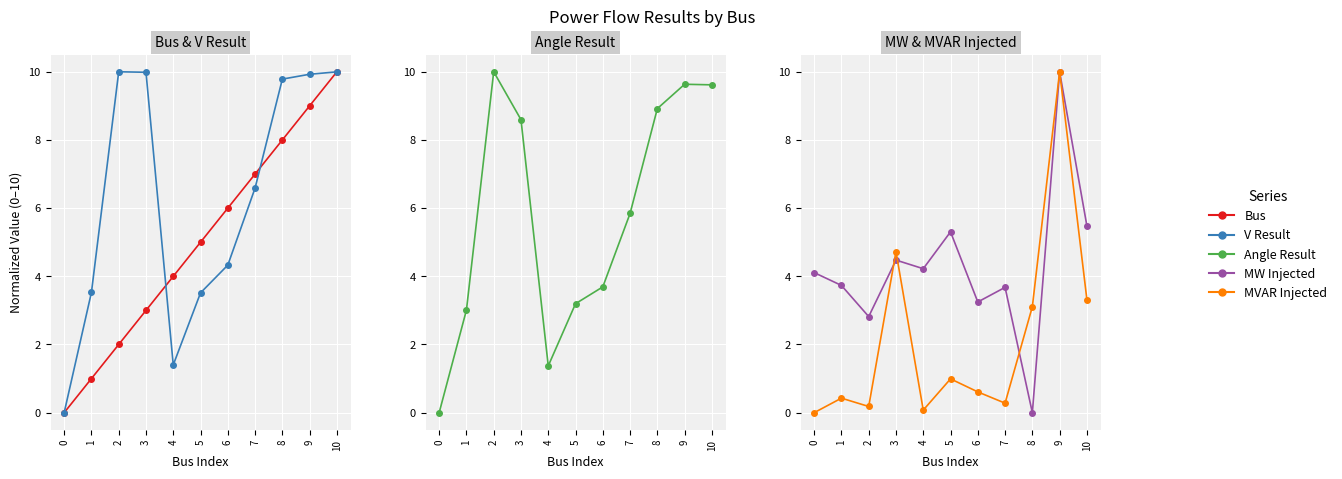

What is the value of the Bus point at the 4th from the left?

3.0